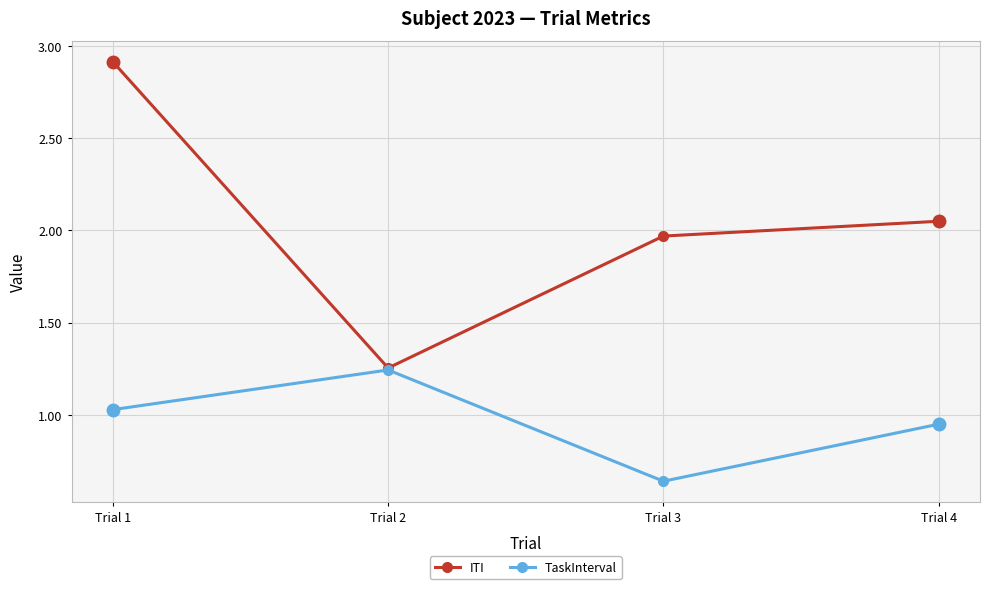

Which series has the widest spread of values?

ITI